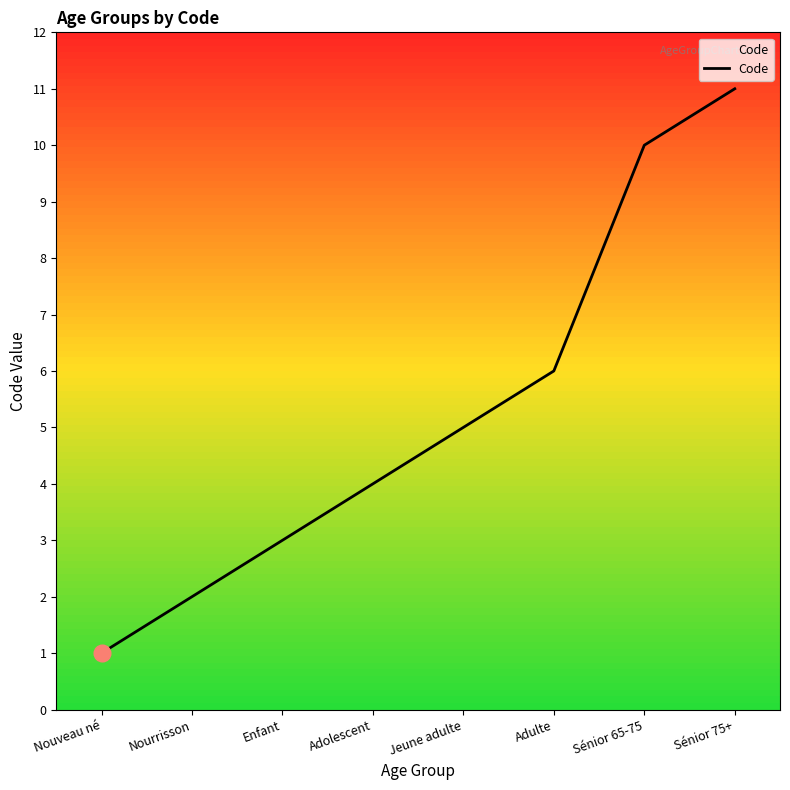

The chart shows a value of 11 at Sénior 75+. True or false?

True